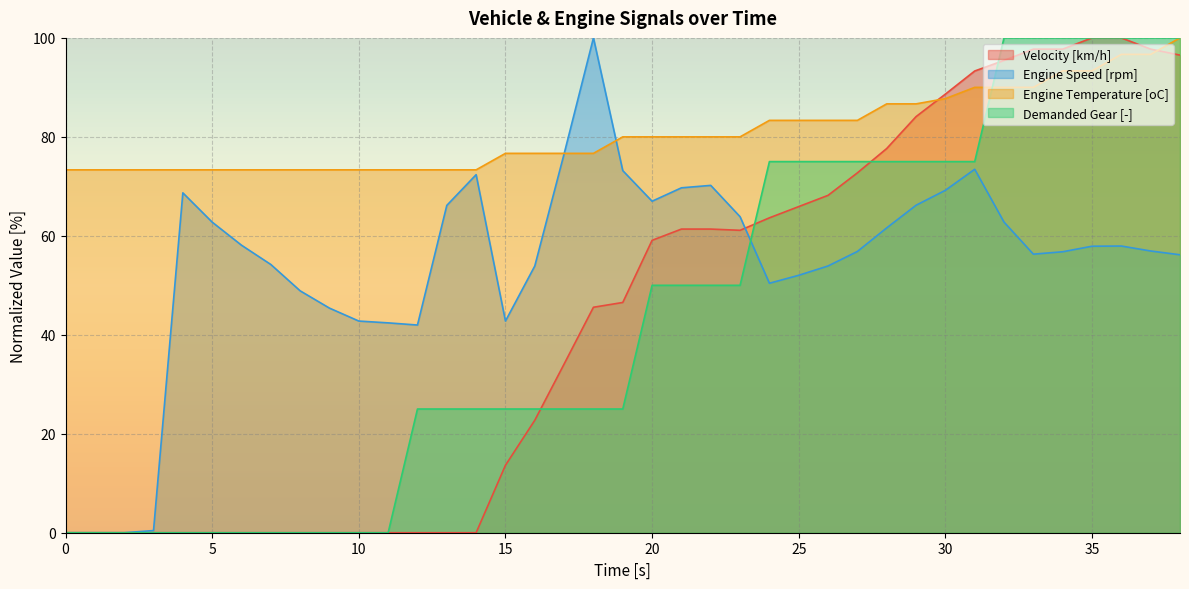

At how many categories does at least one series exceed 69?

39